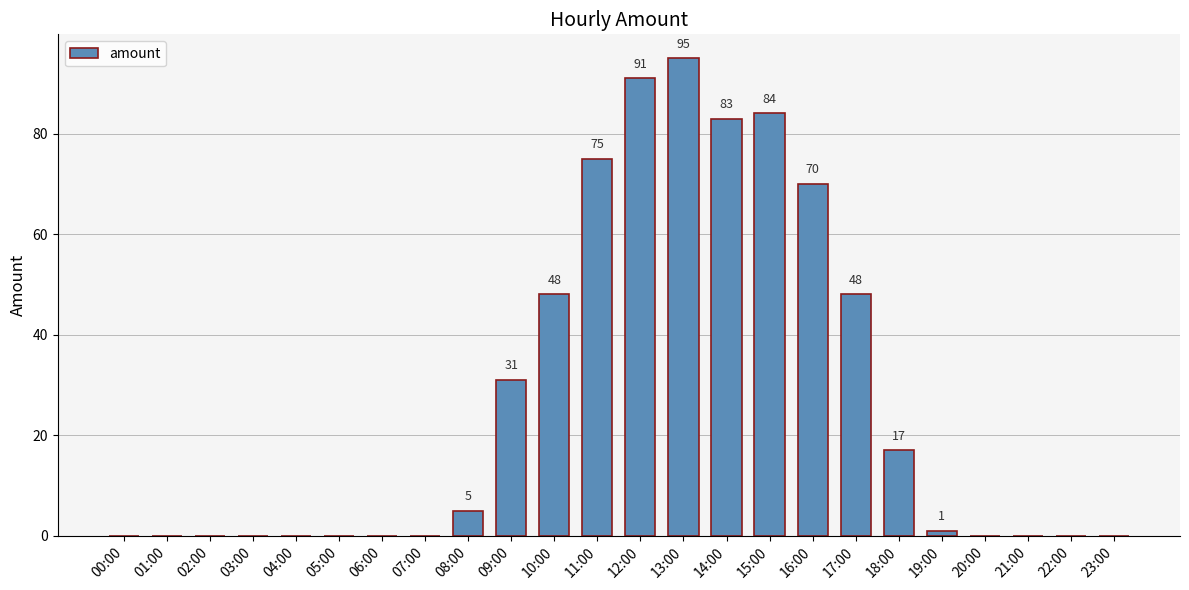

Which label corresponds to the largest value in the chart?

13:00